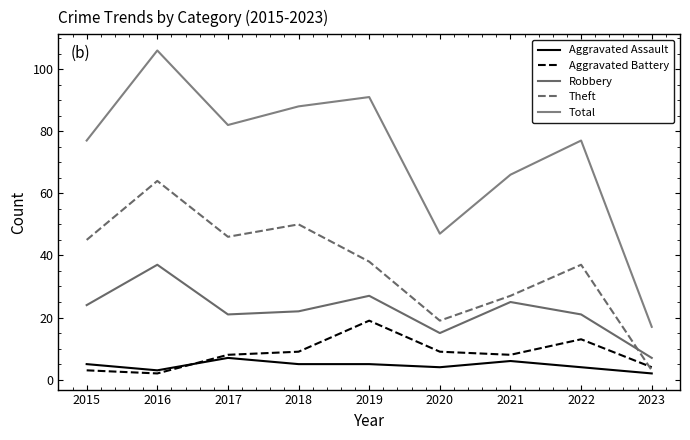

Reading left to right, what are all the values shown in this chart?

Aggravated Assault: 2015=5	2016=3	2017=7	2018=5	2019=5	2020=4	2021=6	2022=4	2023=2
Aggravated Battery: 2015=3	2016=2	2017=8	2018=9	2019=19	2020=9	2021=8	2022=13	2023=4
Robbery: 2015=24	2016=37	2017=21	2018=22	2019=27	2020=15	2021=25	2022=21	2023=7
Theft: 2015=45	2016=64	2017=46	2018=50	2019=38	2020=19	2021=27	2022=37	2023=3
Total: 2015=77	2016=106	2017=82	2018=88	2019=91	2020=47	2021=66	2022=77	2023=17